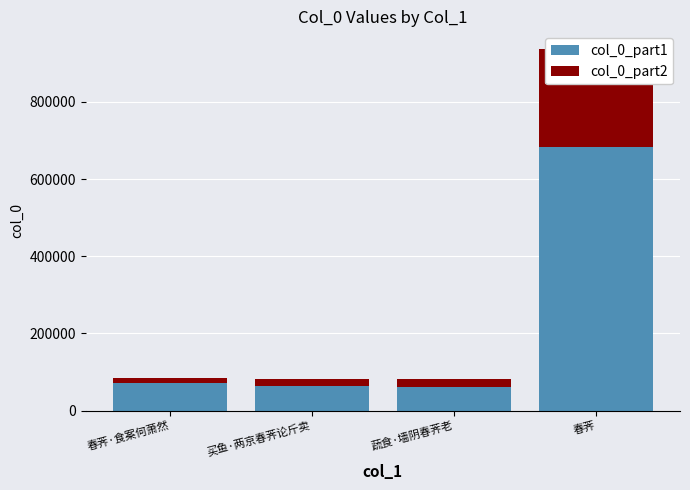

Which series has the largest total across all categories?

col_0_part1